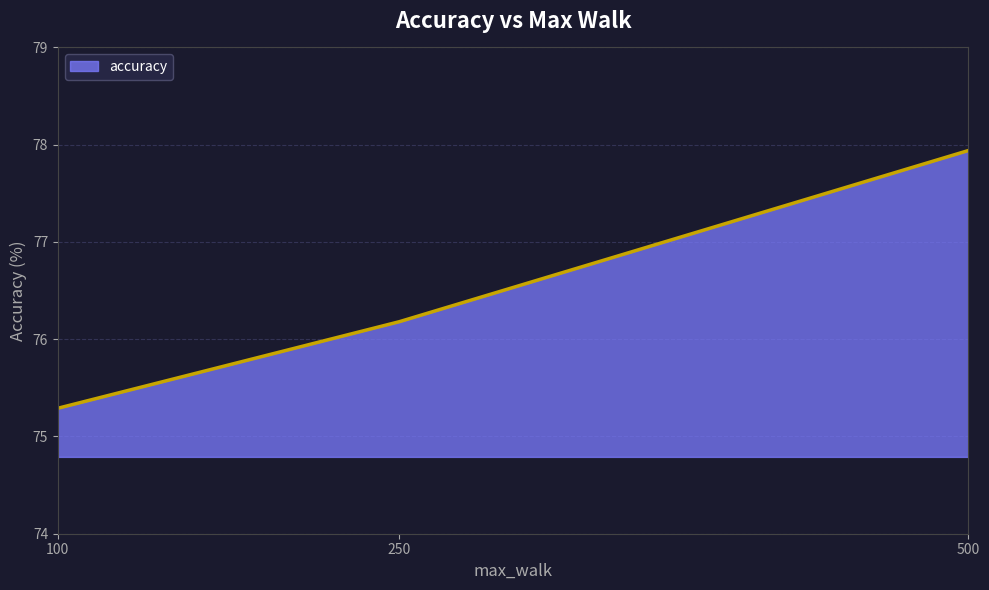

What is the sum of all values?

229.4